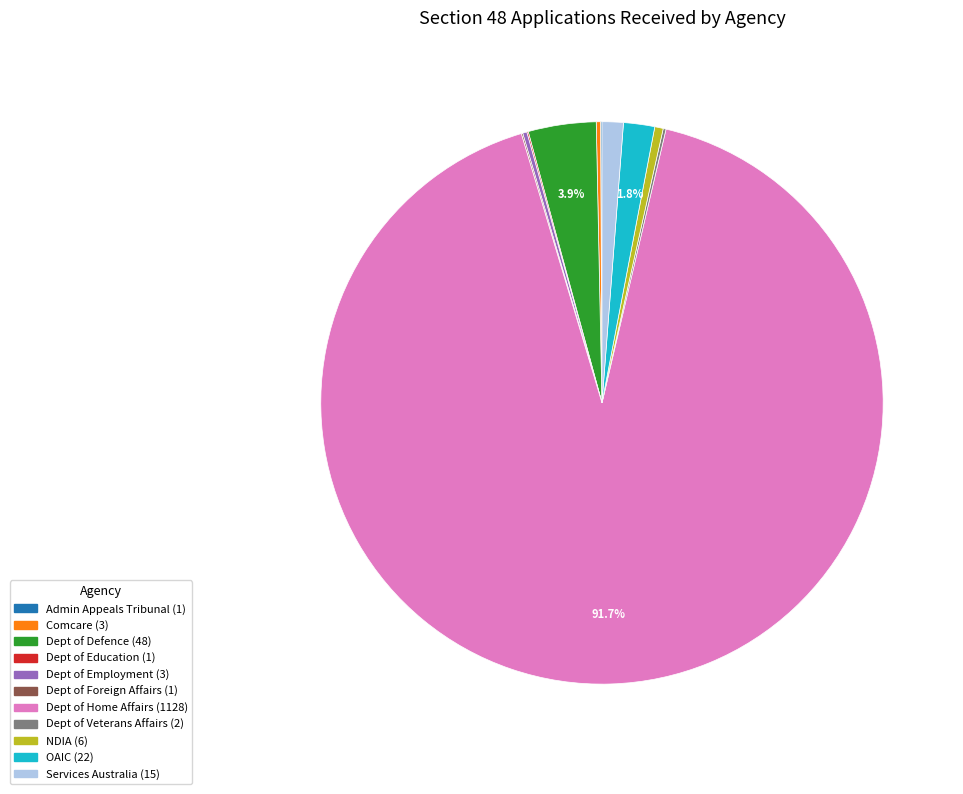

Is there any slice that represents more than half of the pie?

Yes